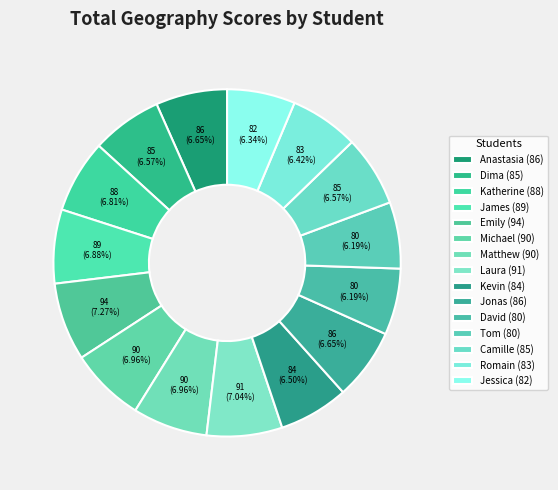

To the nearest percent, what percentage of the pie is Anastasia?

7%